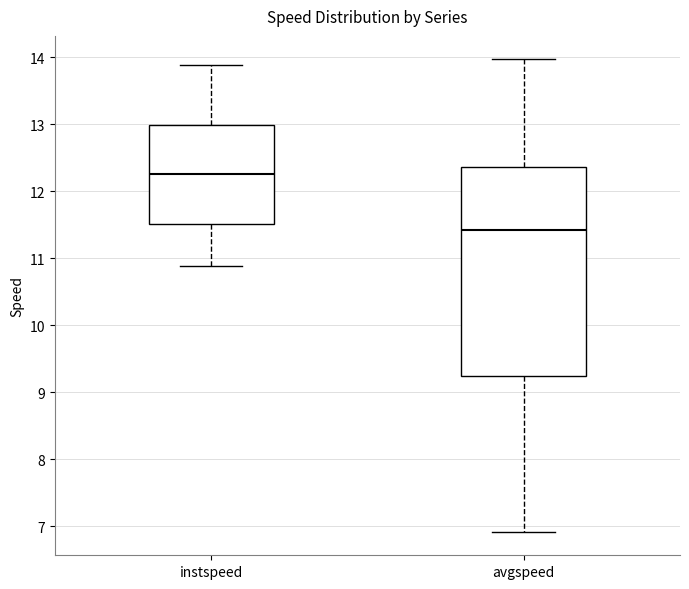

Reading left to right, transcribe this box plot: for each box, give where its median line is, the range the box spans, and where its two whiskers end, as read against the y-axis. The values are not printed on the chart, so give them approximately, as read against the axis.

instspeed: median 12.3, box 11.5 to 13.0, whiskers 10.9 to 13.9
avgspeed: median 11.4, box 9.2 to 12.4, whiskers 6.9 to 14.0